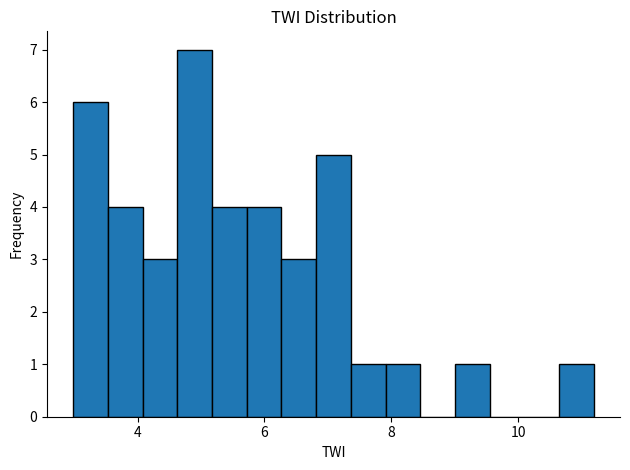

Read against the x-axis, roughly where is the centre of the tallest bar?

4.8